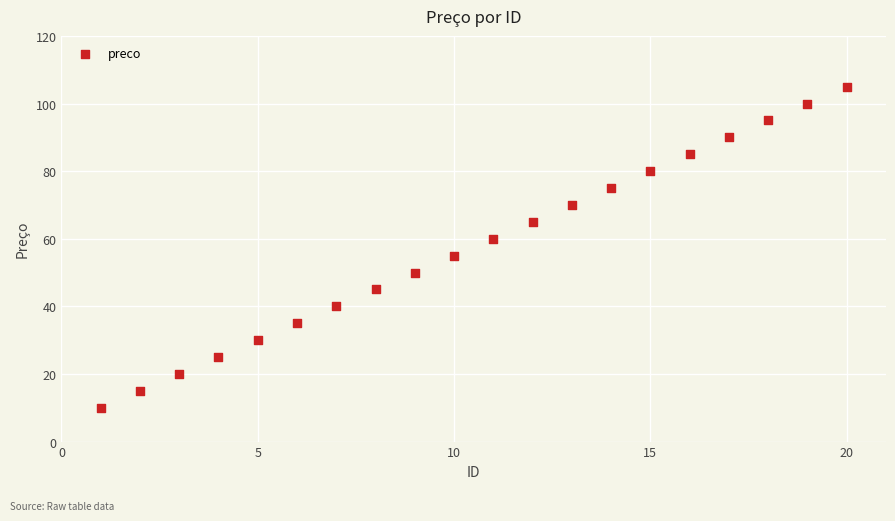

What is the range of Y values (max minus min)?

95